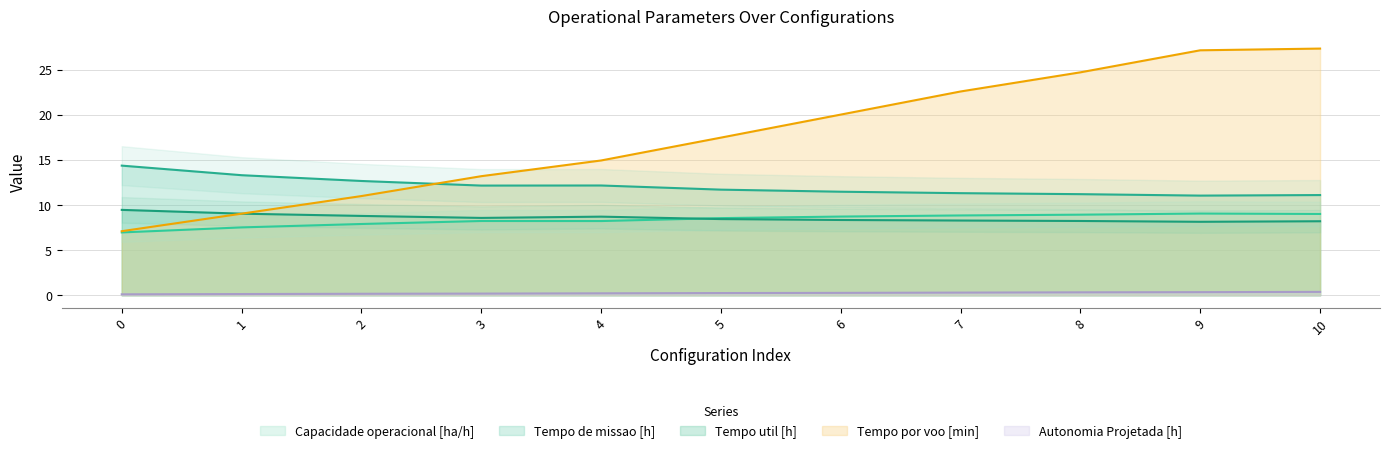

List the series in order of their peak value, highest first.

Tempo por voo [min], Tempo de missao [h], Tempo util [h], Capacidade operacional [ha/h], Autonomia Projetada [h]